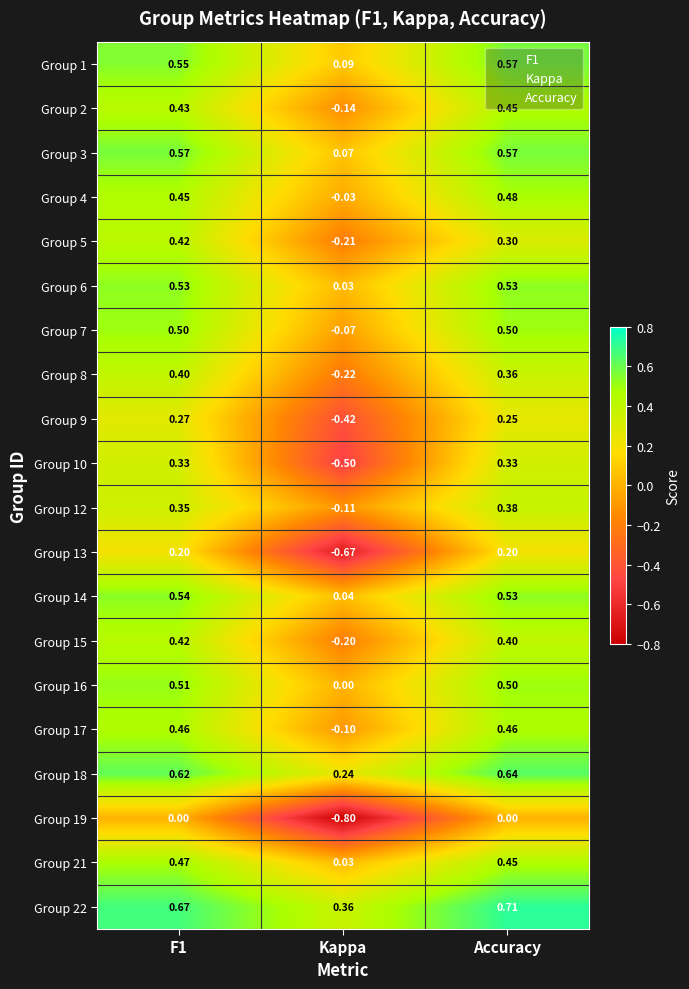

At which label is Group 3 closest to 0?

Kappa